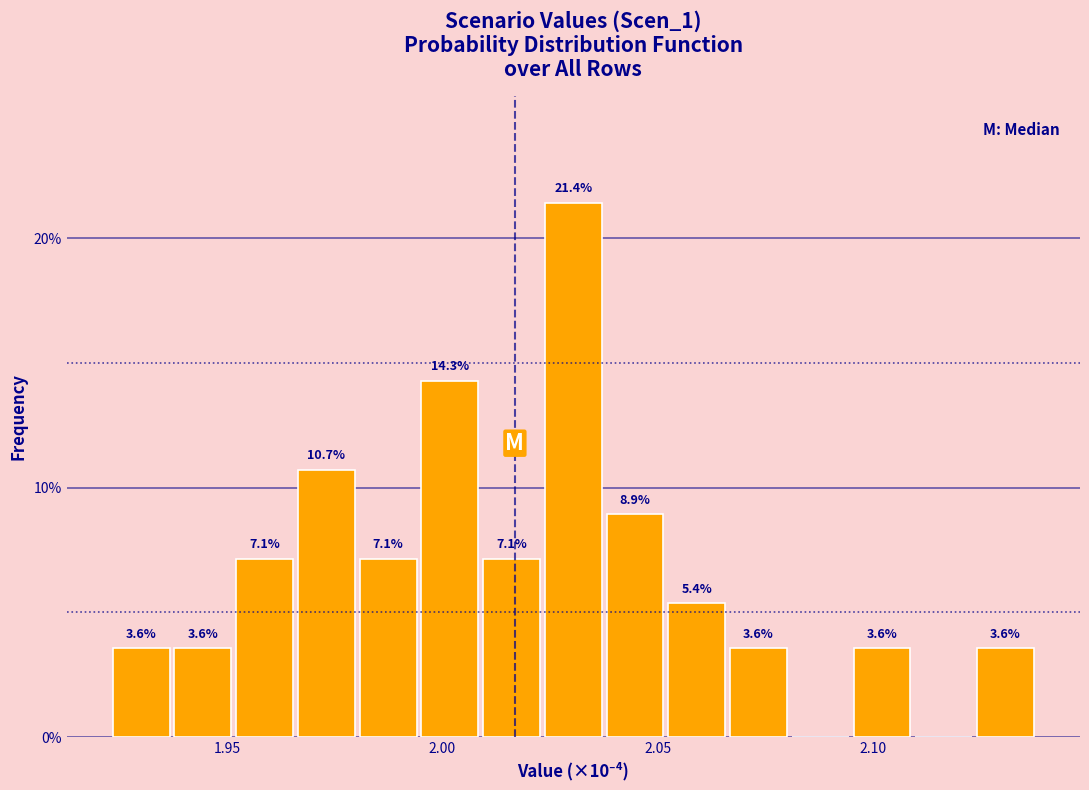

Around what value on the x-axis is the tallest bar? Give the approximate position of its centre, as read against the axis.

2.030